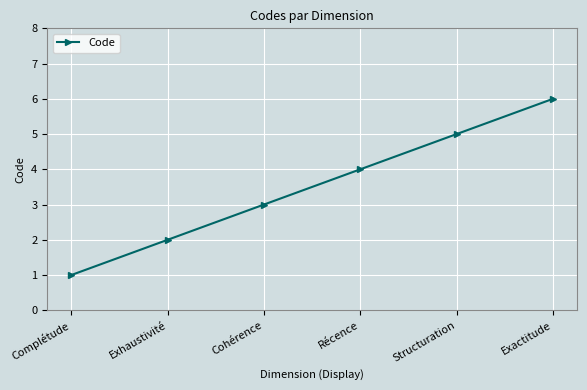

Rank the categories by value from lowest to highest.

Complétude, Exhaustivité, Cohérence, Récence, Structuration, Exactitude